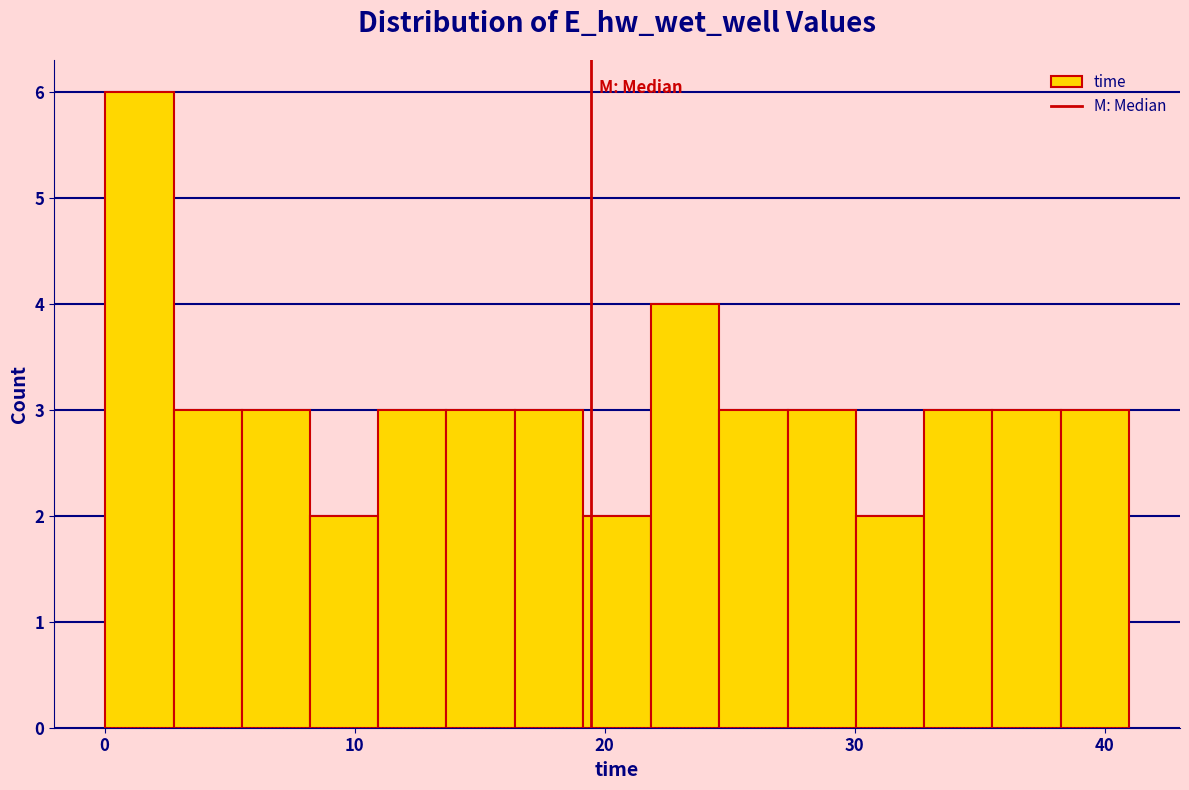

Read against the x-axis, roughly where is the centre of the tallest bar?

1